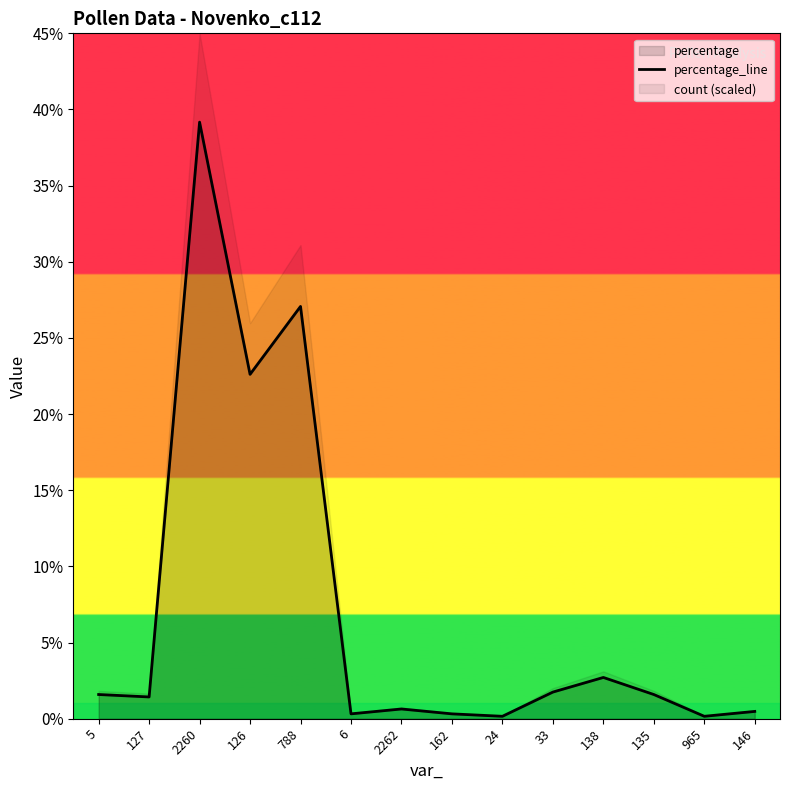

Reading left to right, what are all the values shown in this chart?

1.6	1.4	39.2	22.6	27.1	0.3	0.6	0.3	0.2	1.8	2.7	1.6	0.2	0.5